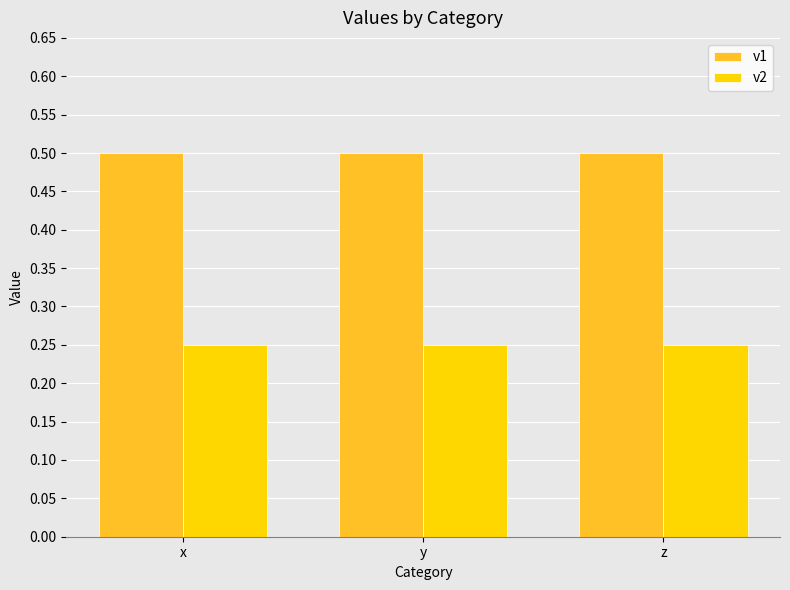

The v1 series shows 0.5 at y. True or false?

True